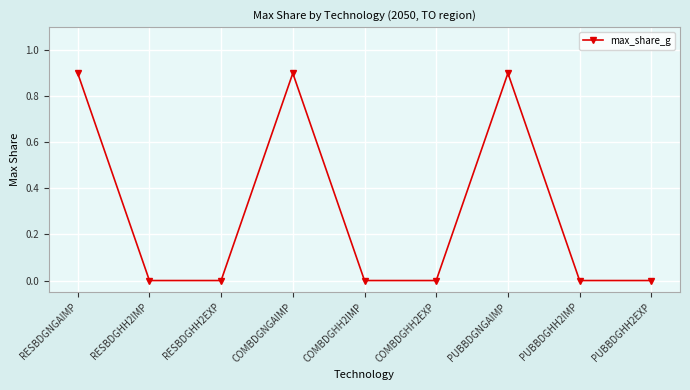

Reading right to left, transcribe all the data shown in this chart.

PUBBDGHH2EXP=0.0	PUBBDGHH2IMP=0.0	PUBBDGNGAIMP=0.9	COMBDGHH2EXP=0.0	COMBDGHH2IMP=0.0	COMBDGNGAIMP=0.9	RESBDGHH2EXP=0.0	RESBDGHH2IMP=0.0	RESBDGNGAIMP=0.9